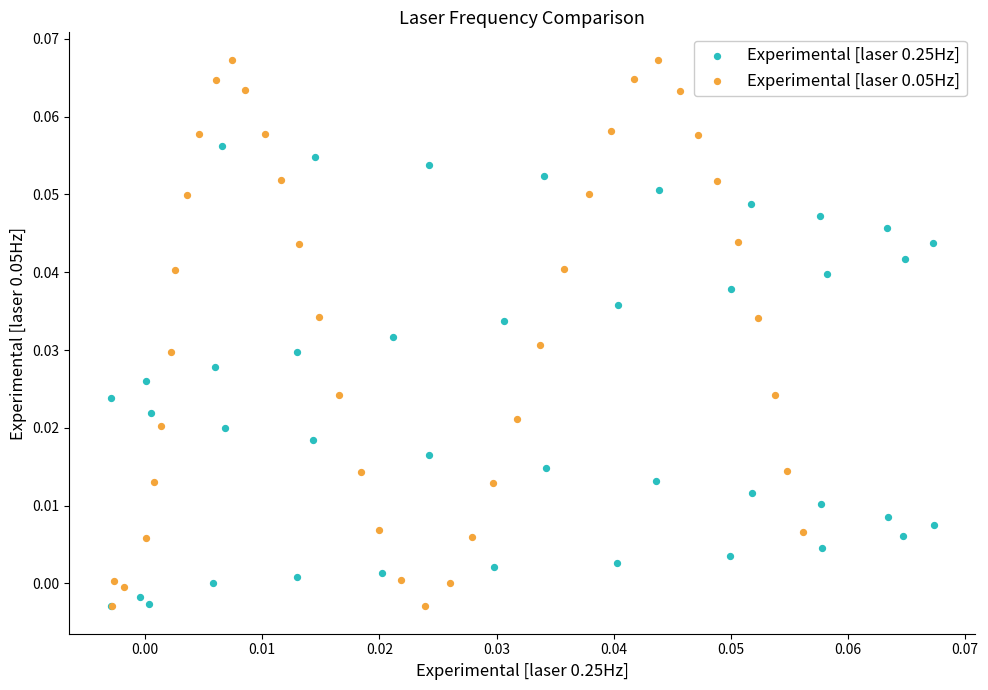

Which series contains the highest Y value?

Experimental [laser 0.05Hz]